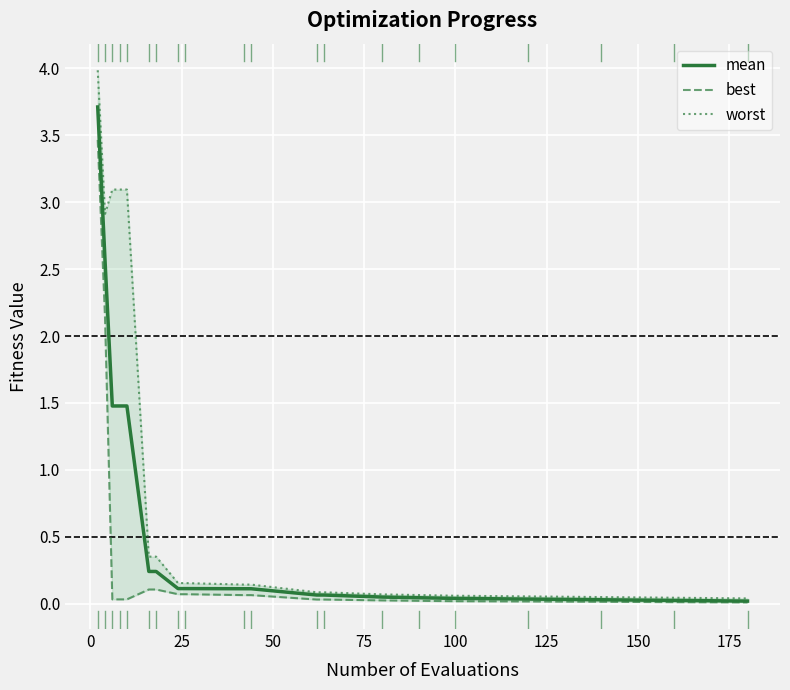

What is the difference between the maximum and second lowest values in the best series?

3.5